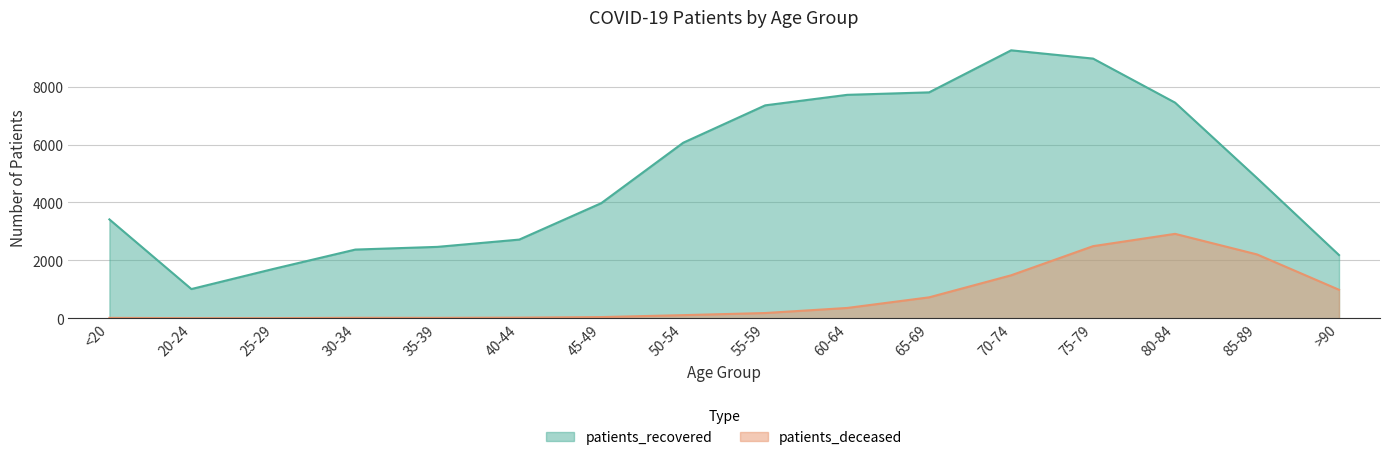

What position from the right is 50-54?

9